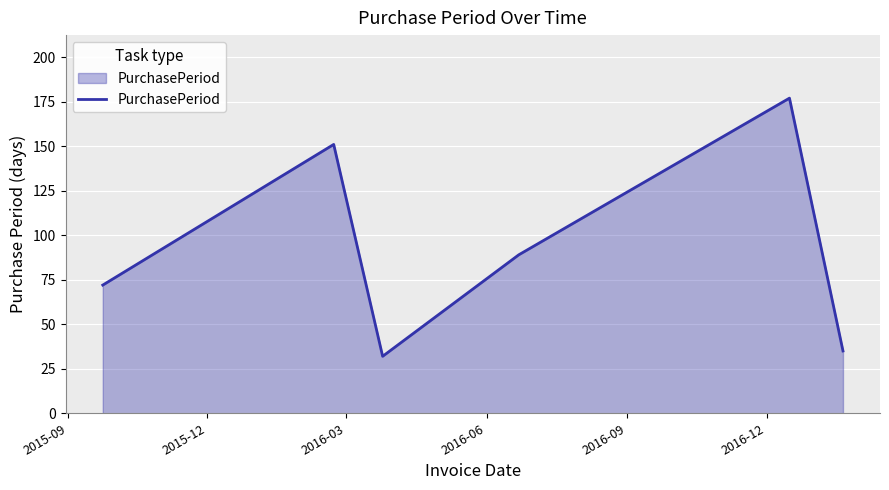

What is the greatest value displayed?

177